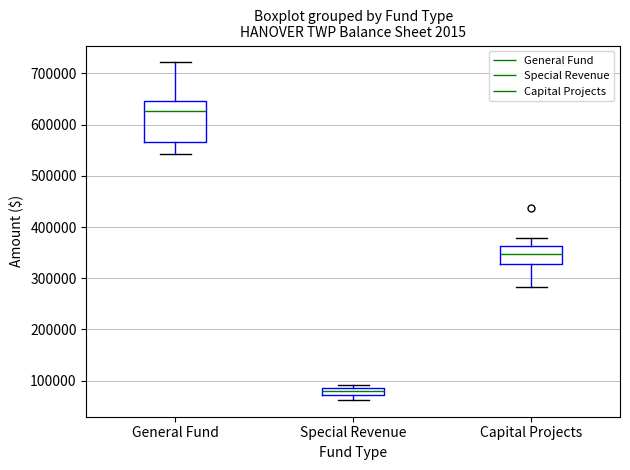

Where is the upper edge of the box for Special Revenue on the y-axis? The values are not printed on the chart, so give them approximately, as read against the axis.

80000